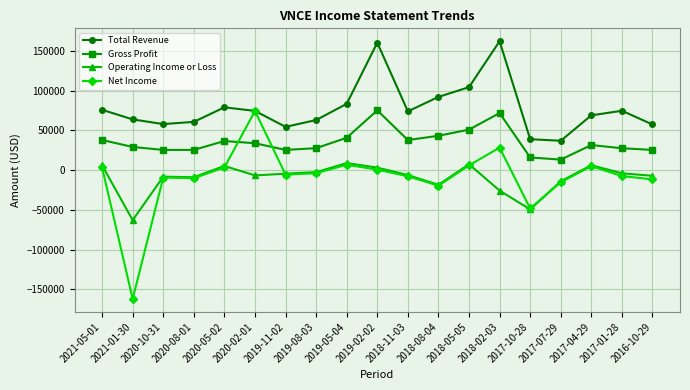

True or false: Total Revenue and Gross Profit intersect in this chart.

False